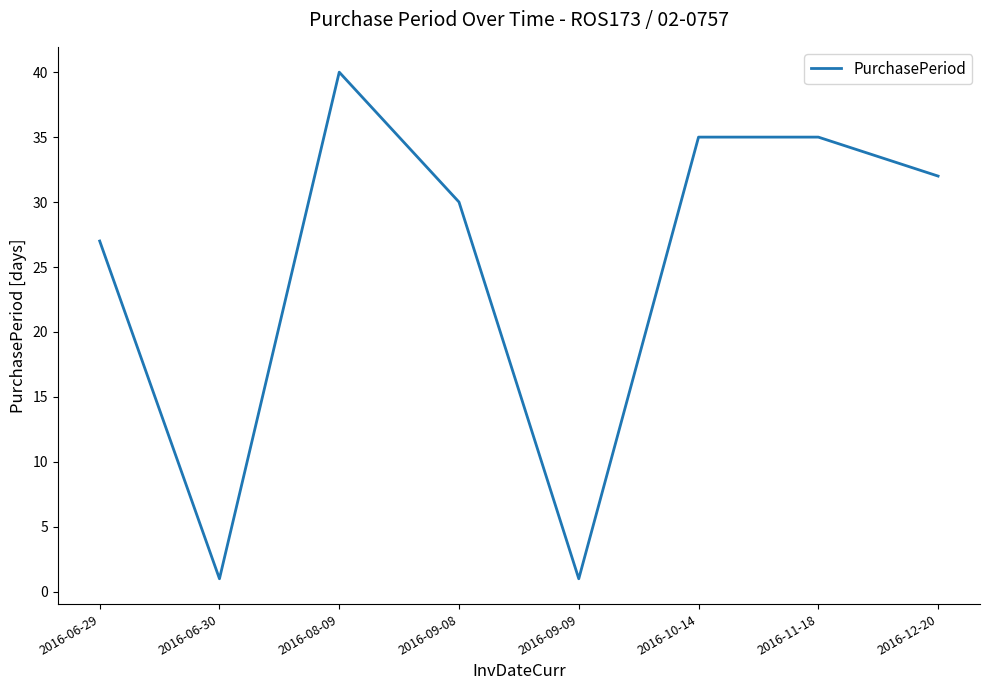

What is the change in value from 2016-08-09 to 2016-10-14?

-5